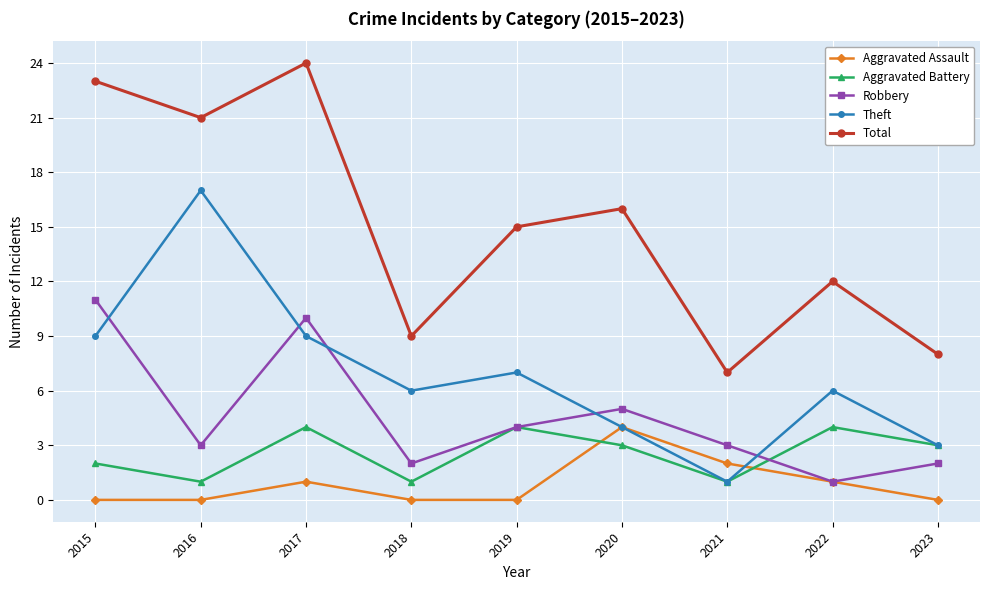

How many interior local peaks does the Aggravated Battery series have?

3